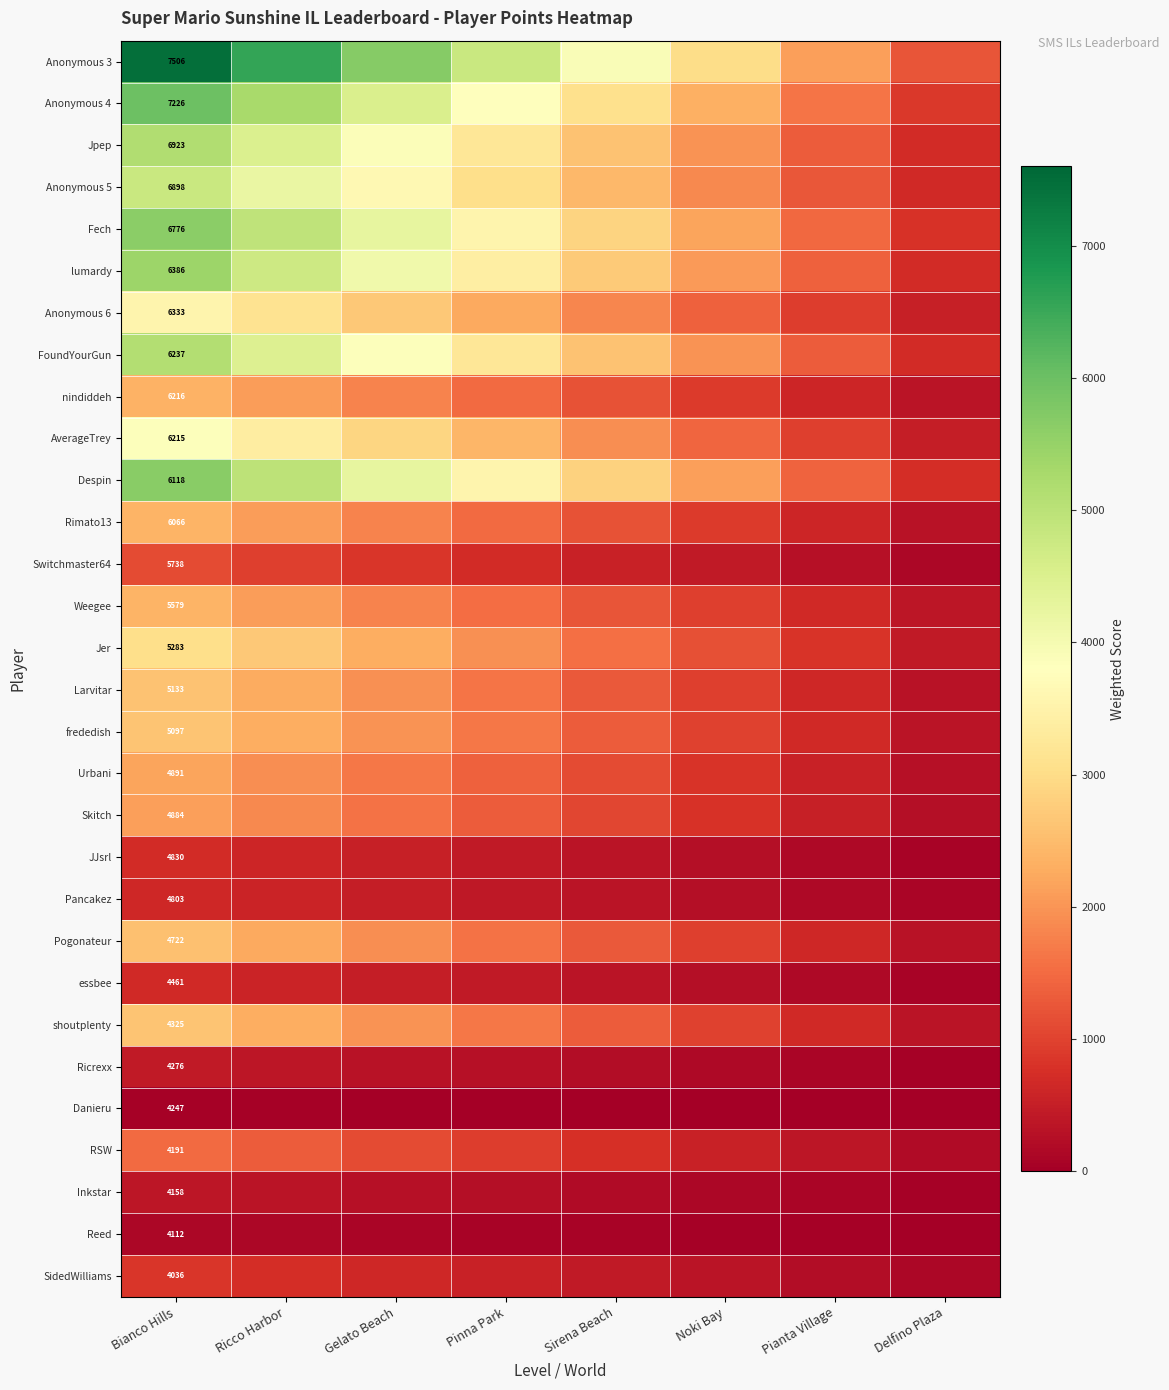

List the series in order of their peak value, lowest first.

Danieru, Reed, Inkstar, Ricrexx, Pancakez, essbee, JJsrl, SidedWilliams, Switchmaster64, RSW, Skitch, Urbani, nindiddeh, Weegee, Rimato13, Pogonateur, Larvitar, frededish, shoutplenty, Jer, Anonymous 6, AverageTrey, Anonymous 5, FoundYourGun, Jpep, lumardy, Fech, Despin, Anonymous 4, Anonymous 3